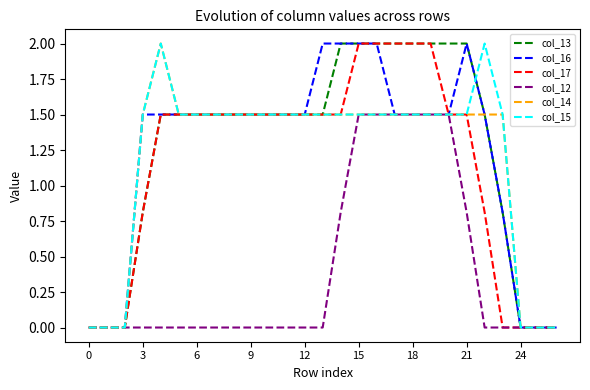

What is the greatest value displayed?

2.0